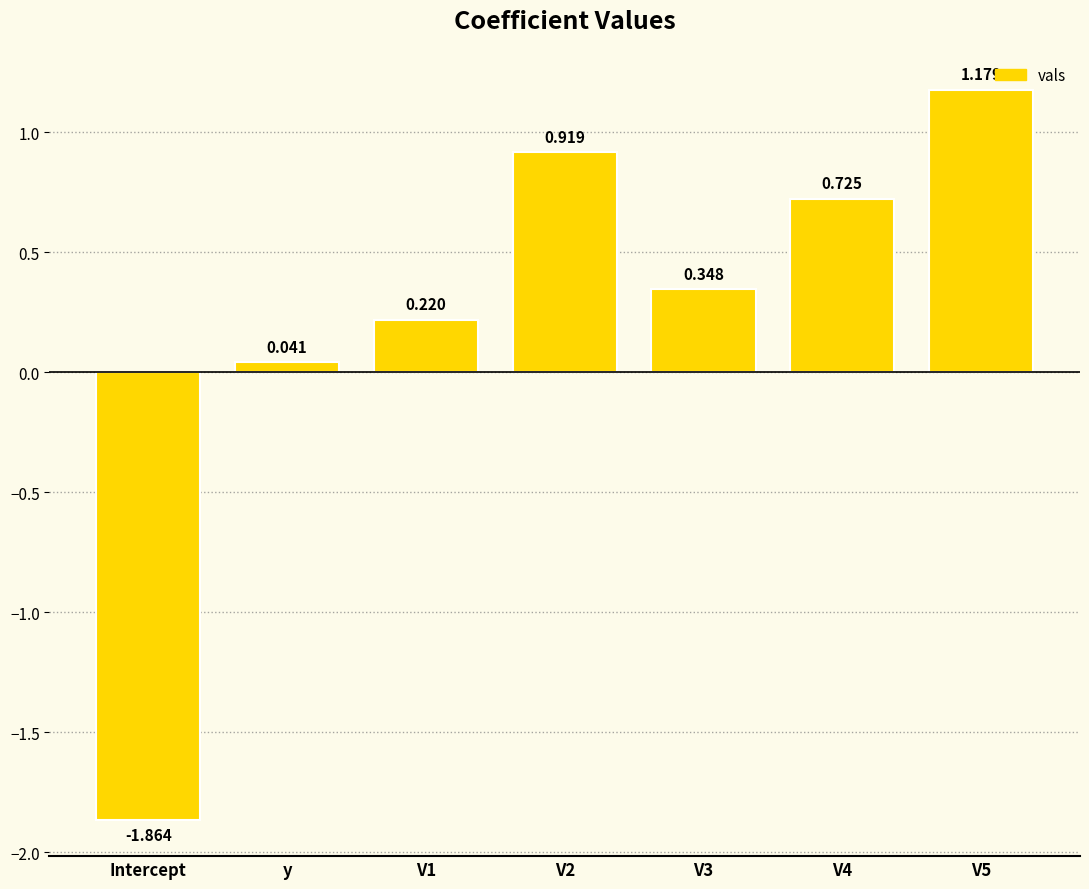

Are the bars grouped side by side (vs. stacked)?

No